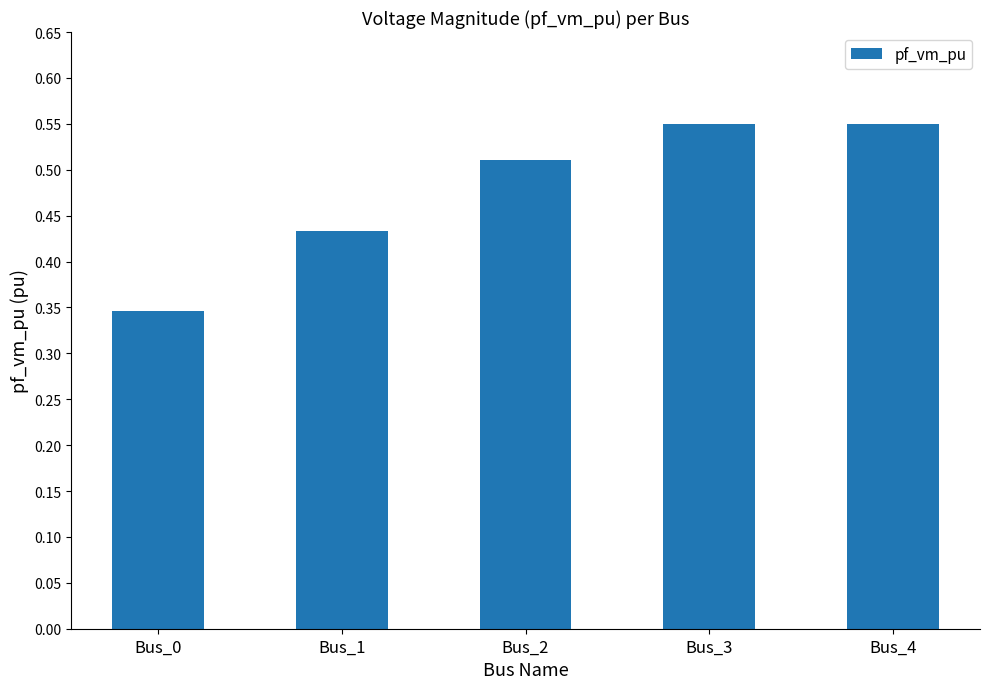

Does the chart contain any negative values?

No